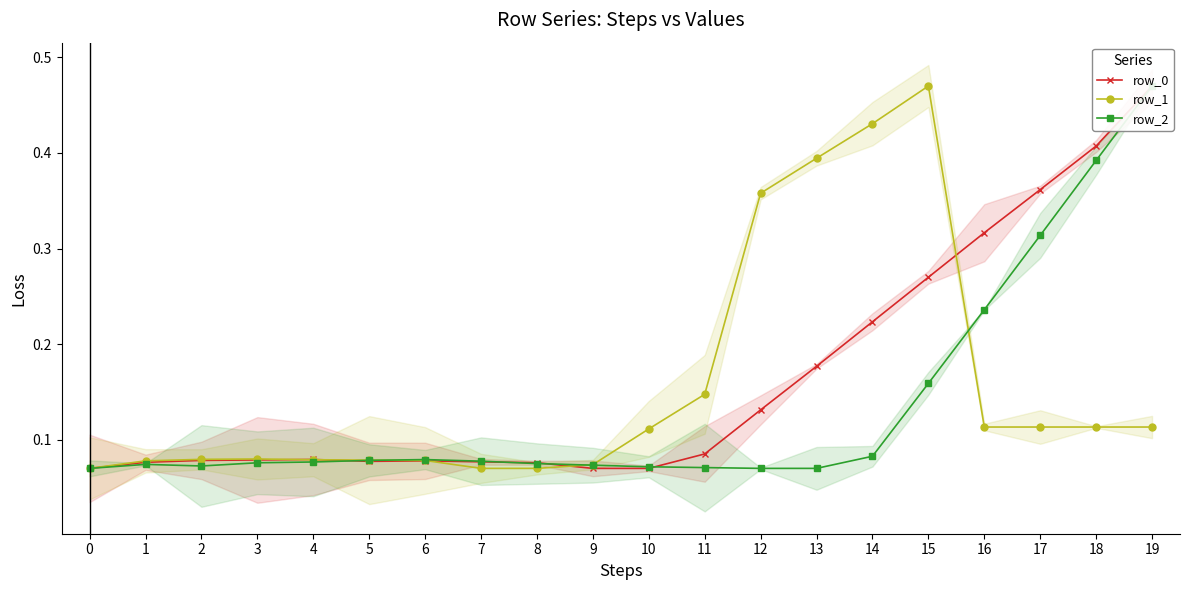

Which label corresponds to the largest value in the chart?

15